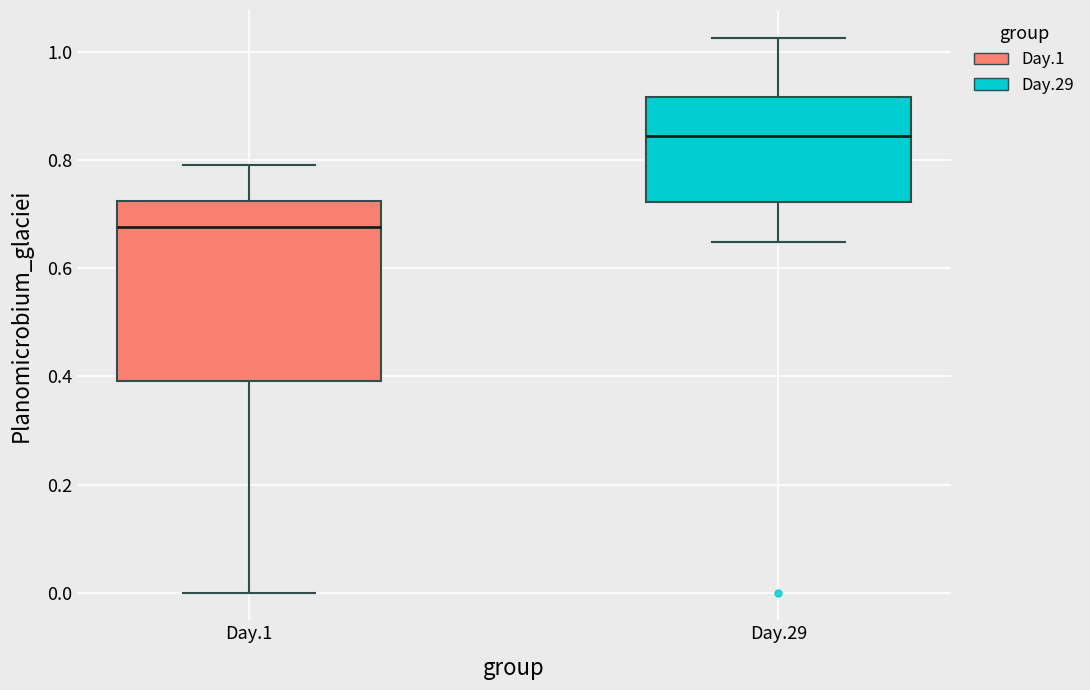

Which box has the lowest median line?

Day.1